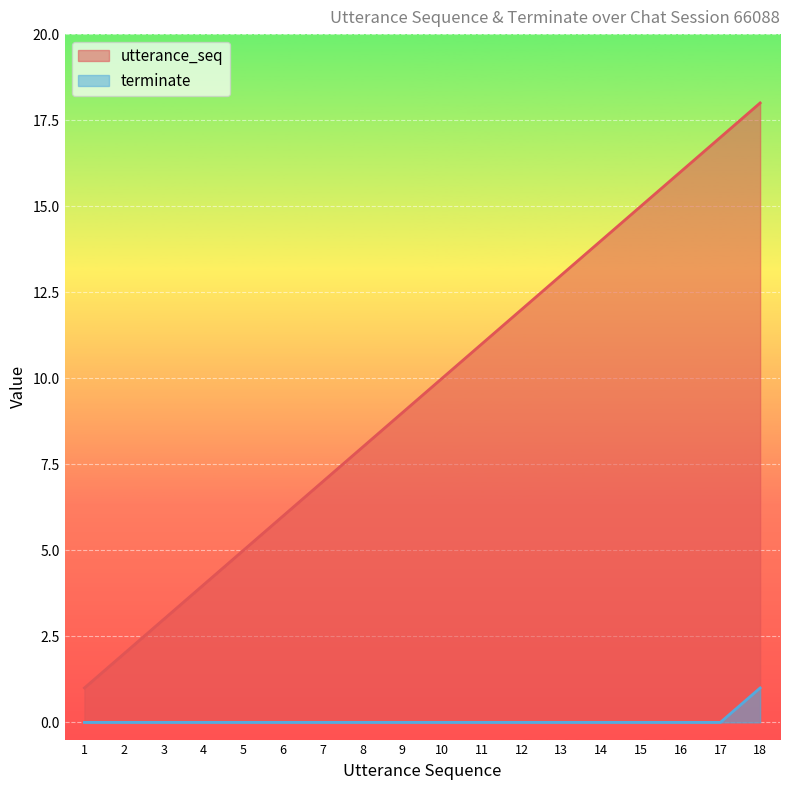

True or false: terminate and utterance_seq intersect in this chart.

False